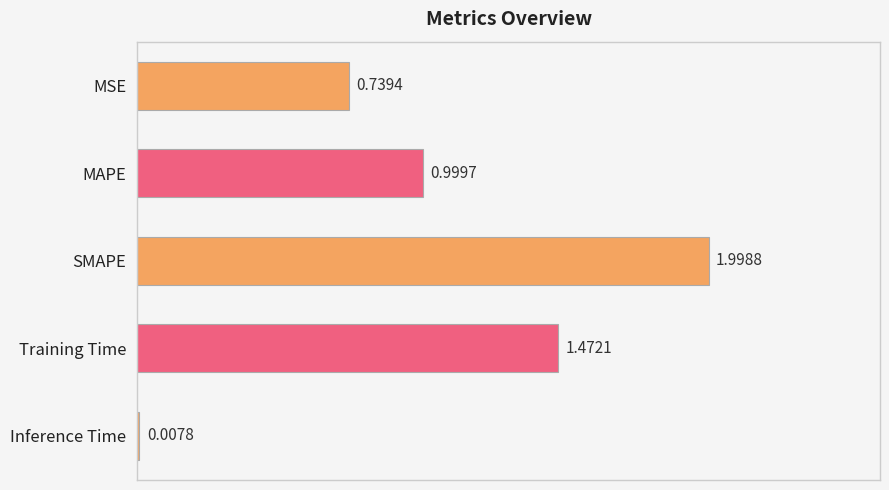

Where is the data nearest to the value 1?

MAPE